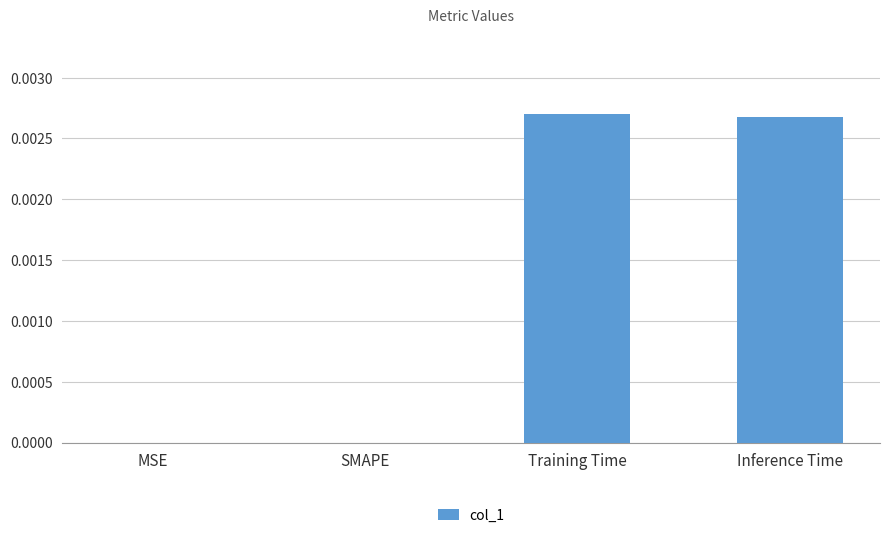

The value at Inference Time is 0.0. True or false?

True